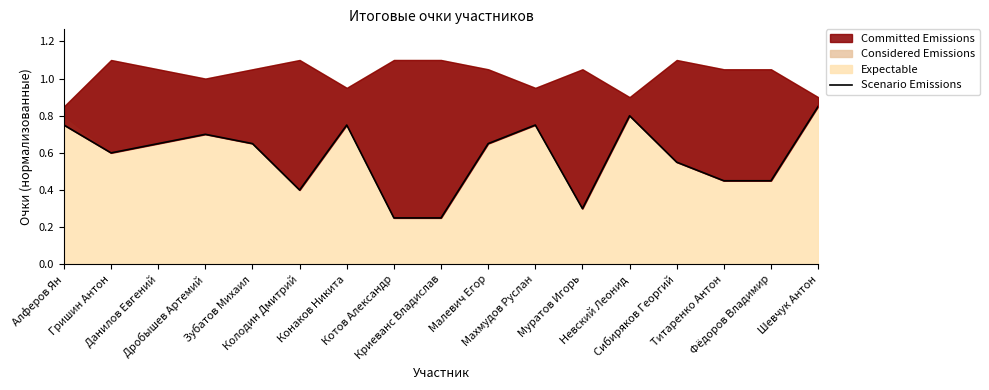

Which has a higher value, Криеванс Владислав or Зубатов Михаил?

Зубатов Михаил